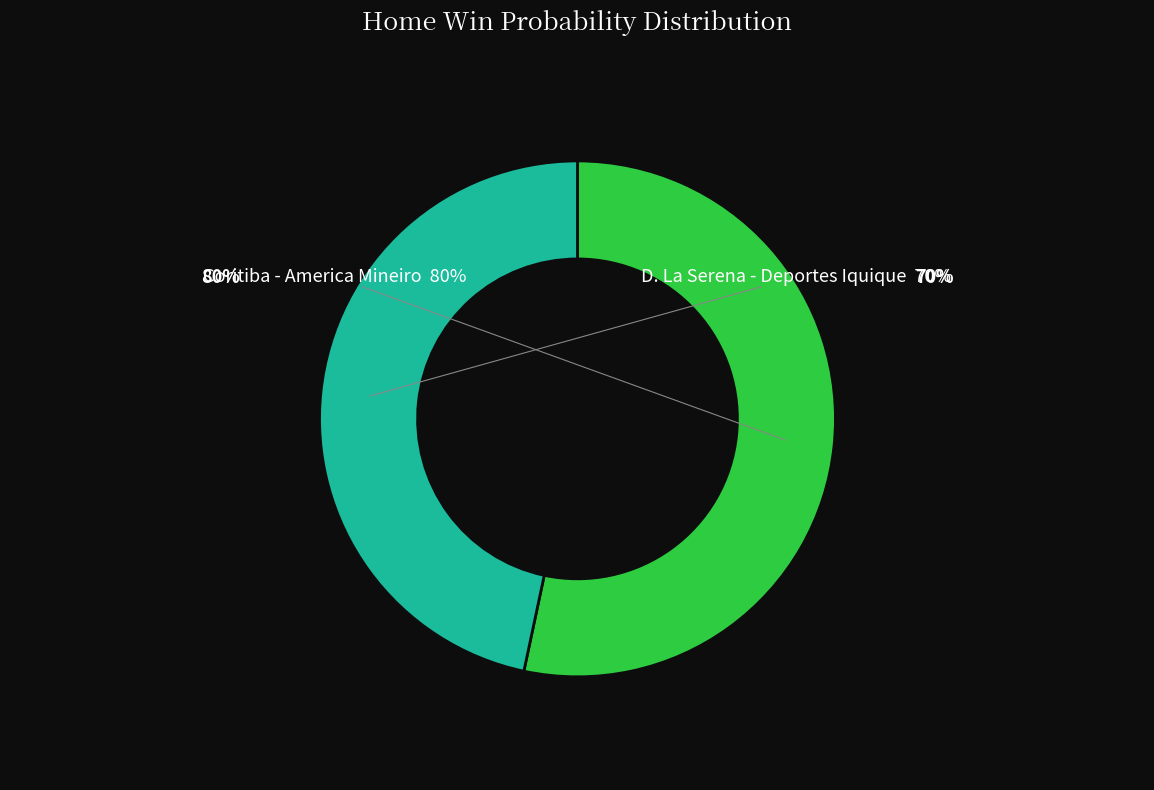

How many slices are in this pie chart?

2